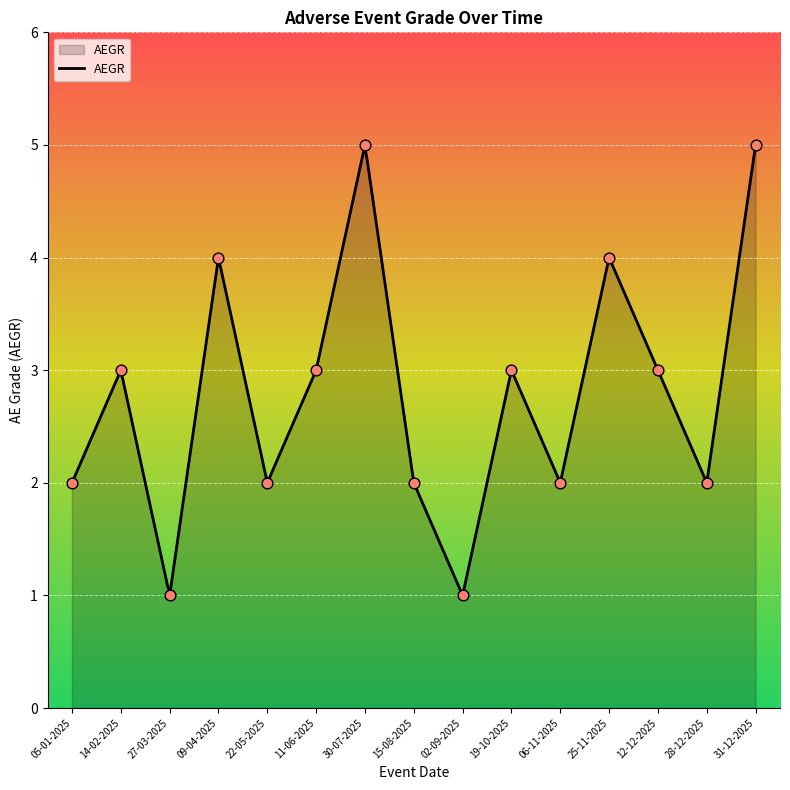

Which has a higher value, 11-06-2025 or 06-11-2025?

11-06-2025